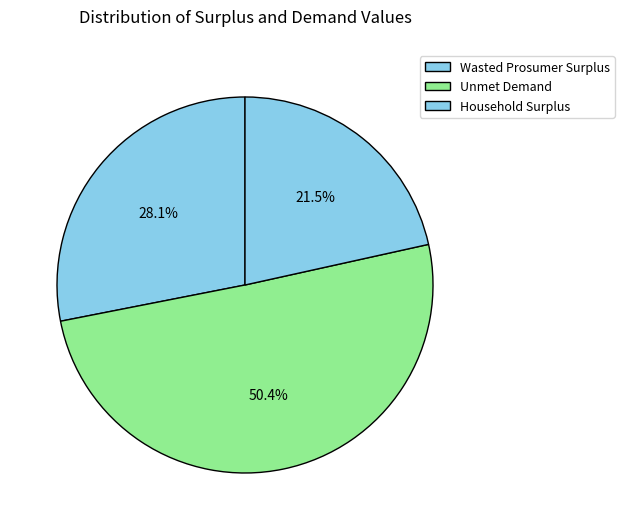

How many slices are in this pie chart?

3